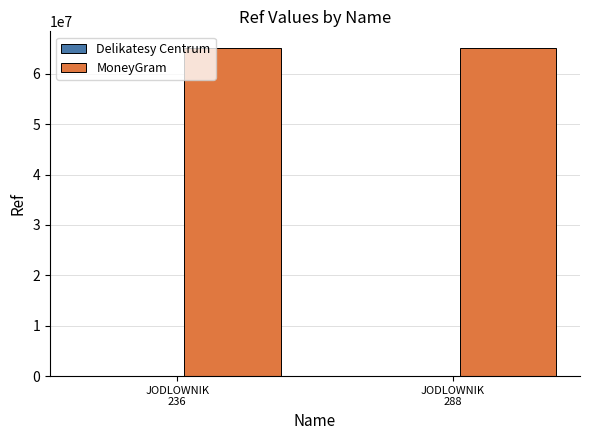

Count the MoneyGram values in the range 65064667 to 65172067.

2